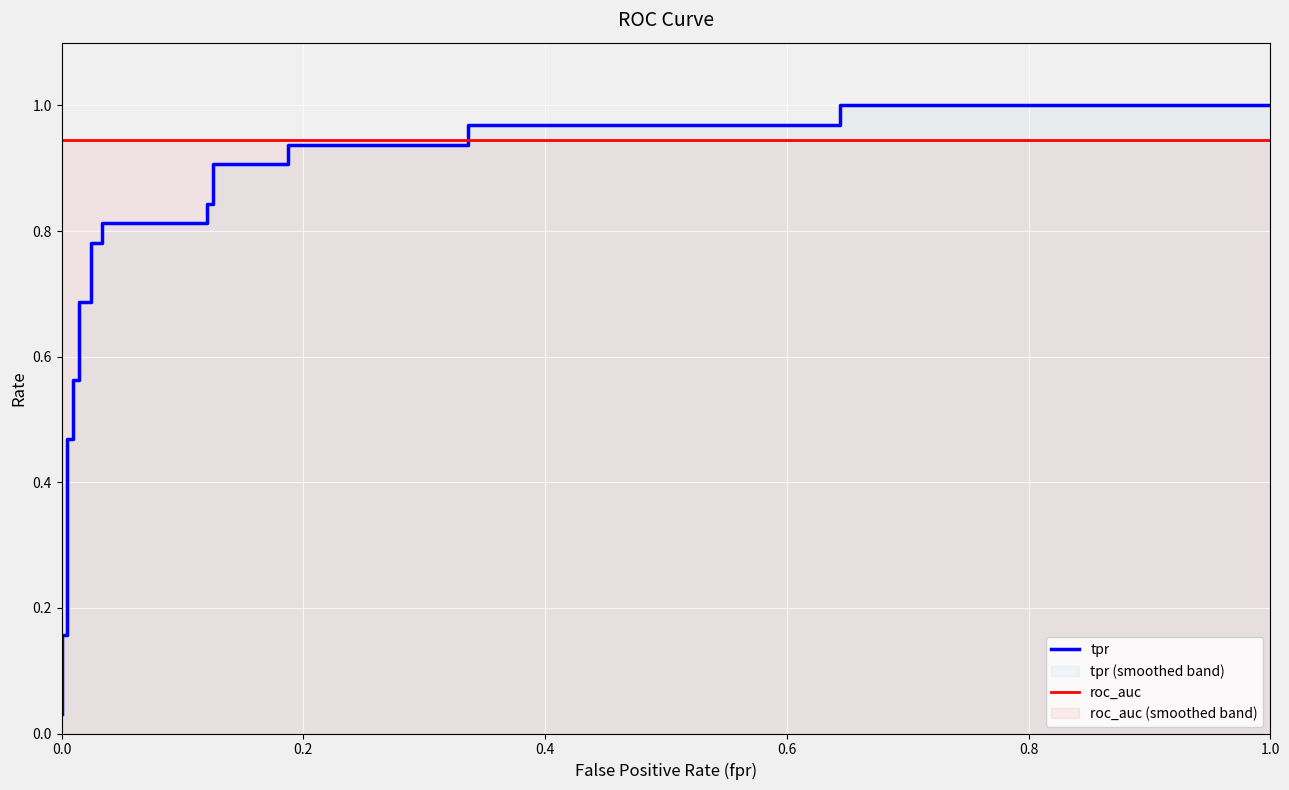

After their last crossing, which series has the higher values: tpr or roc_auc?

tpr